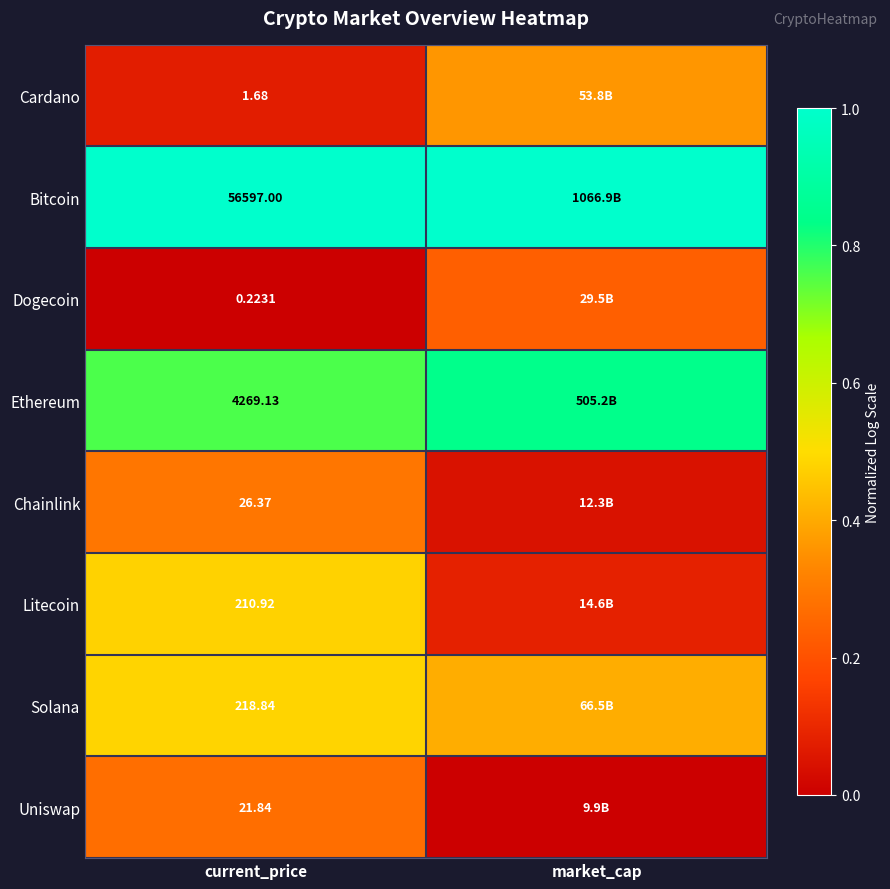

Is the value of Litecoin at current_price greater than the value of Cardano at current_price?

Yes